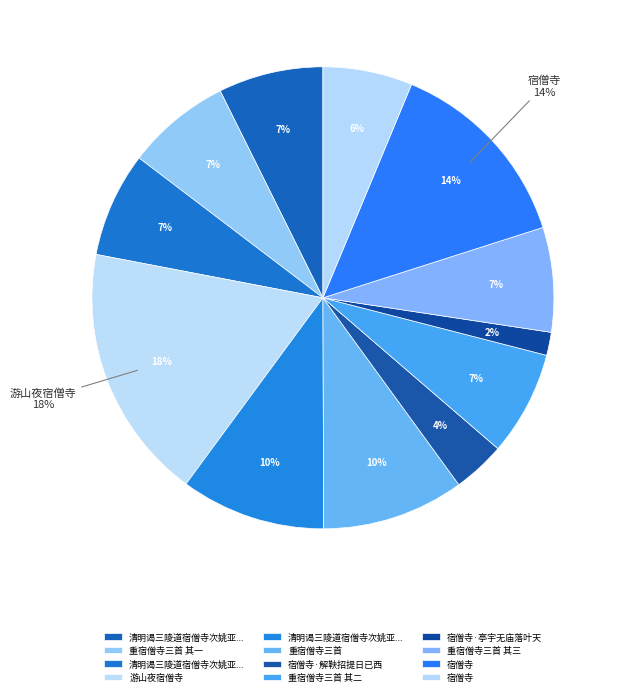

Which has a higher value, 重宿僧寺三首 其一 or 清明谒三陵道宿僧寺次姚亚卿韵二首 其一?

清明谒三陵道宿僧寺次姚亚卿韵二首 其一